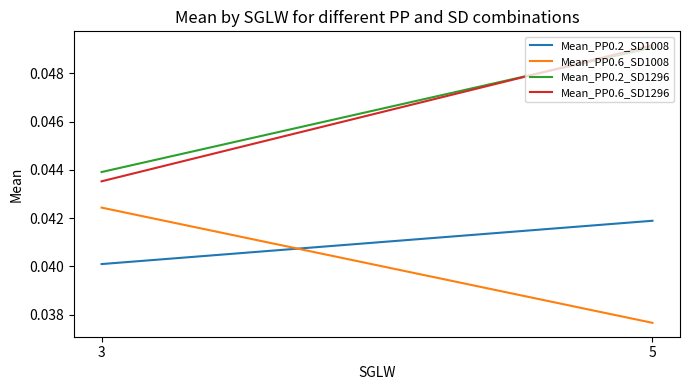

The Mean_PP0.6_SD1008 series shows 0.0 at 5. True or false?

False